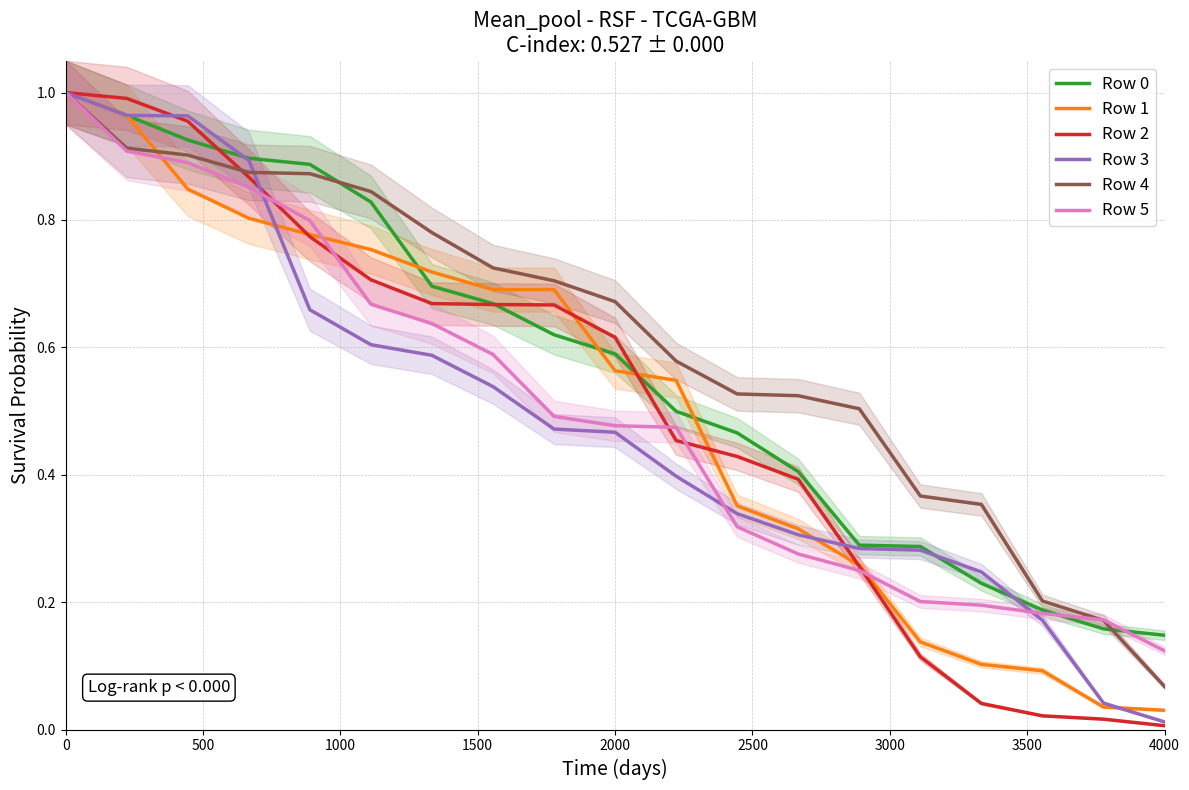

Which label corresponds to the smallest value in the chart?

18